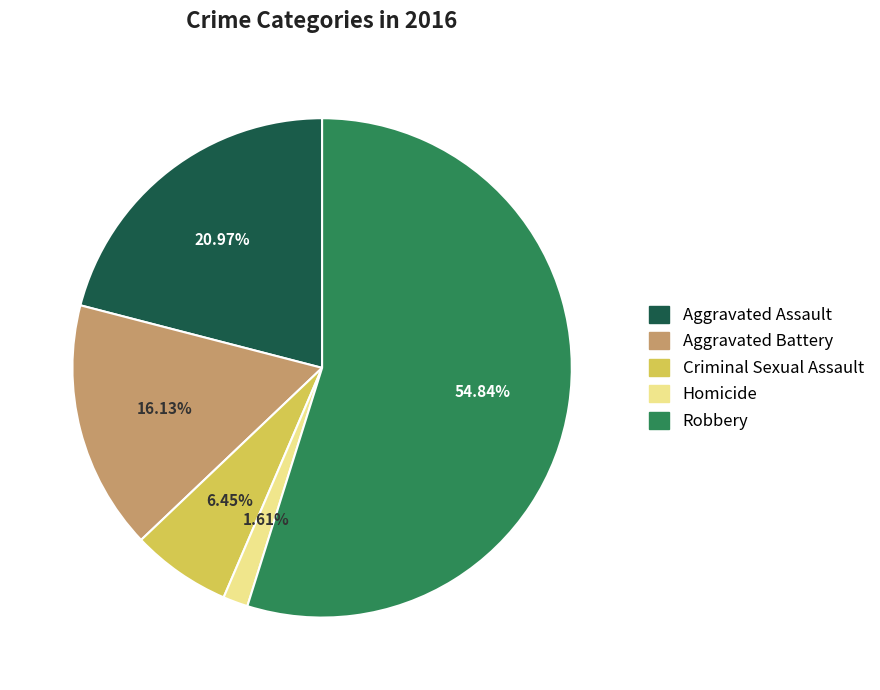

What is the majority slice?

Robbery